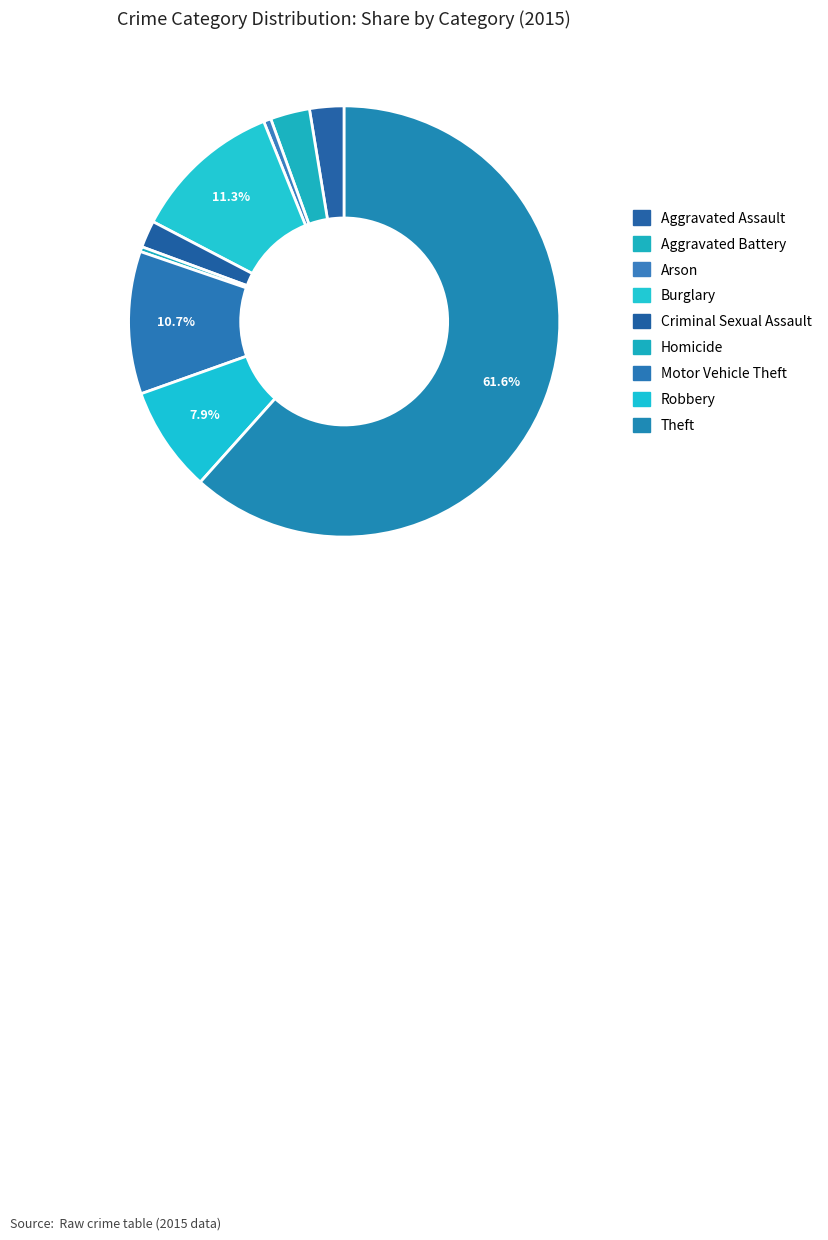

To the nearest percent, what is the combined percentage of Aggravated Assault and Motor Vehicle Theft?

13%